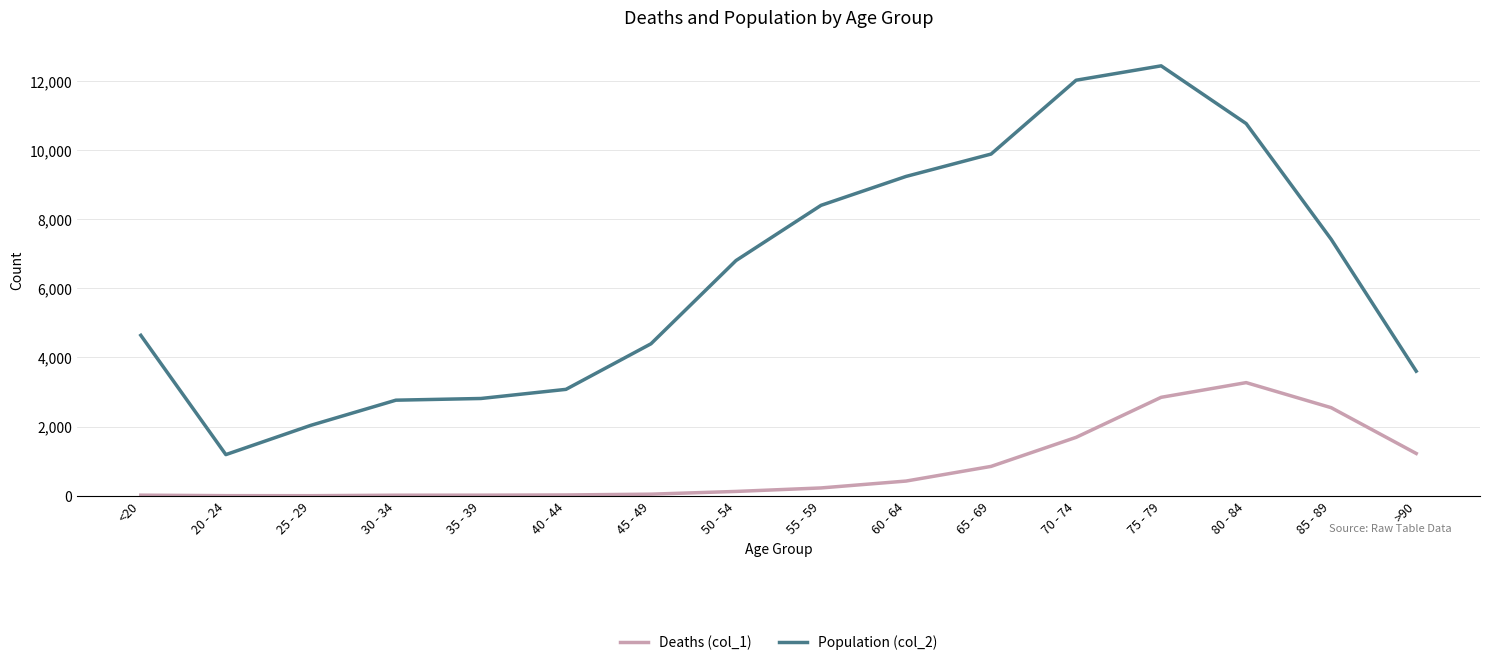

Which series has the widest spread of values?

Population (col_2)